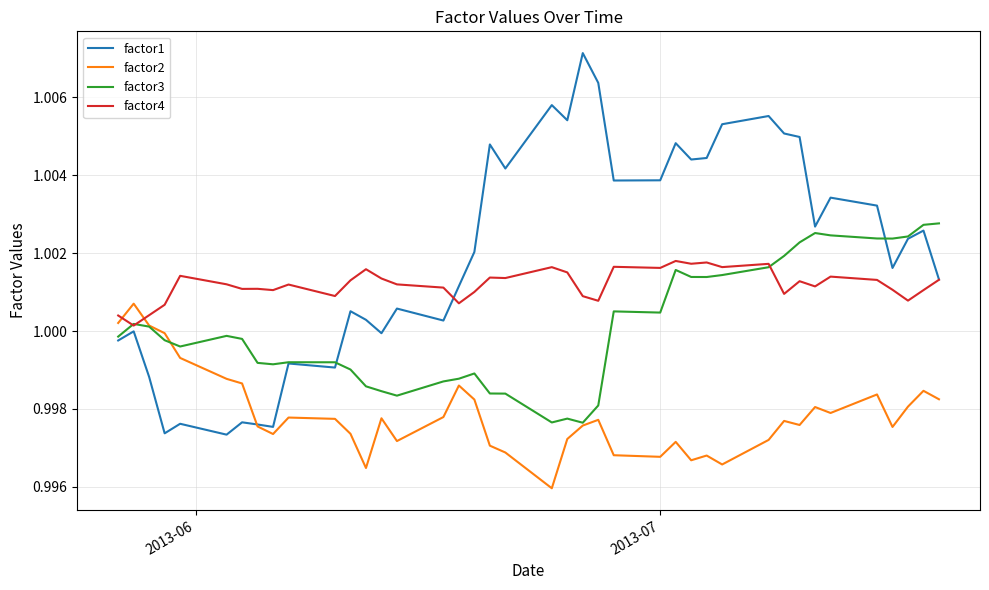

Which series has the largest range (max minus min)?

factor1